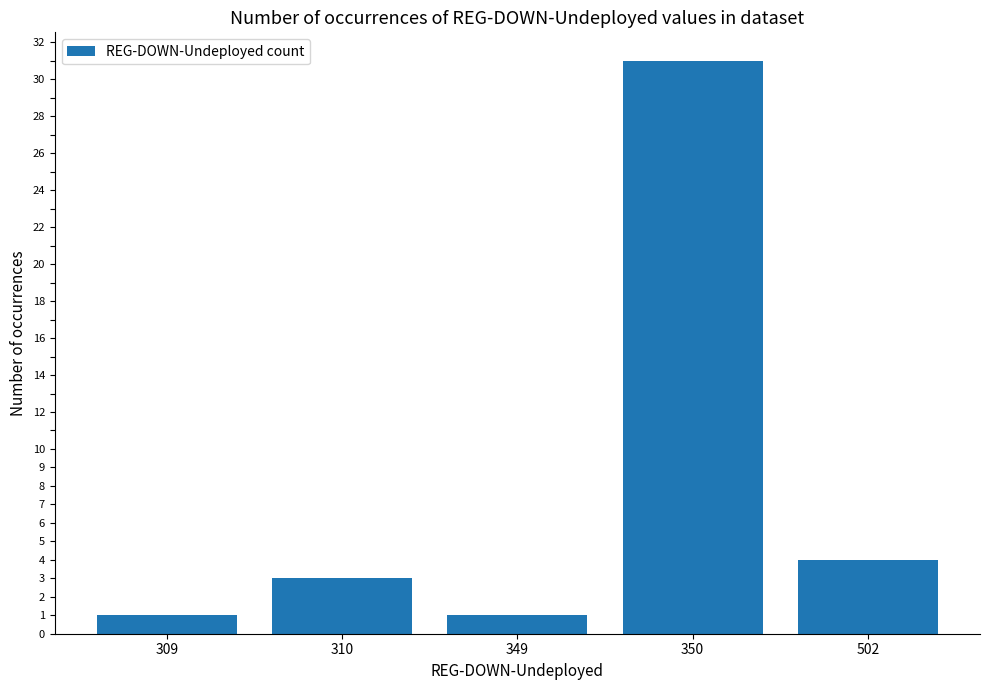

What is the sum of the values at 349 and 310?

4